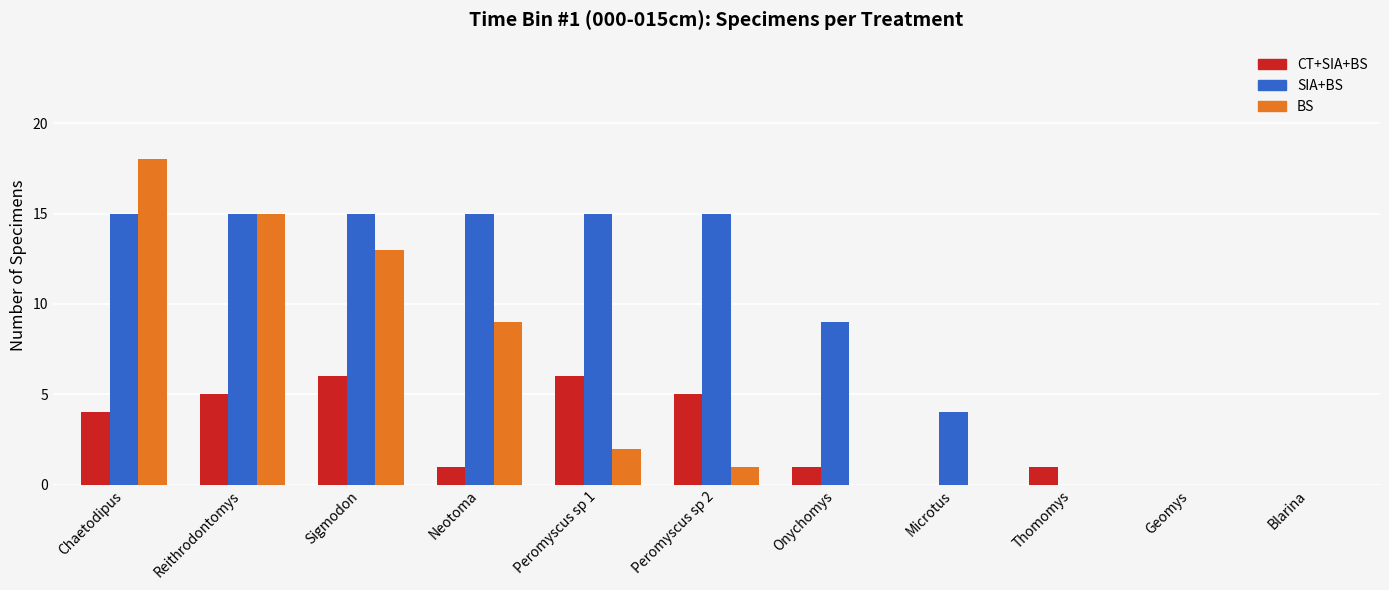

Which series has the largest range (max minus min)?

BS